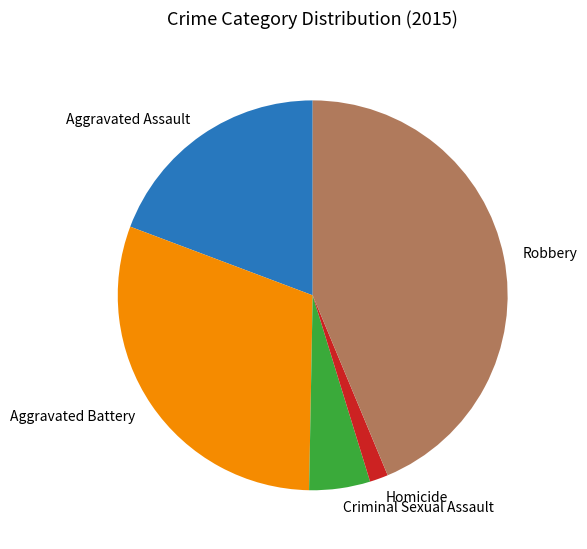

Which slice is the smallest?

Homicide